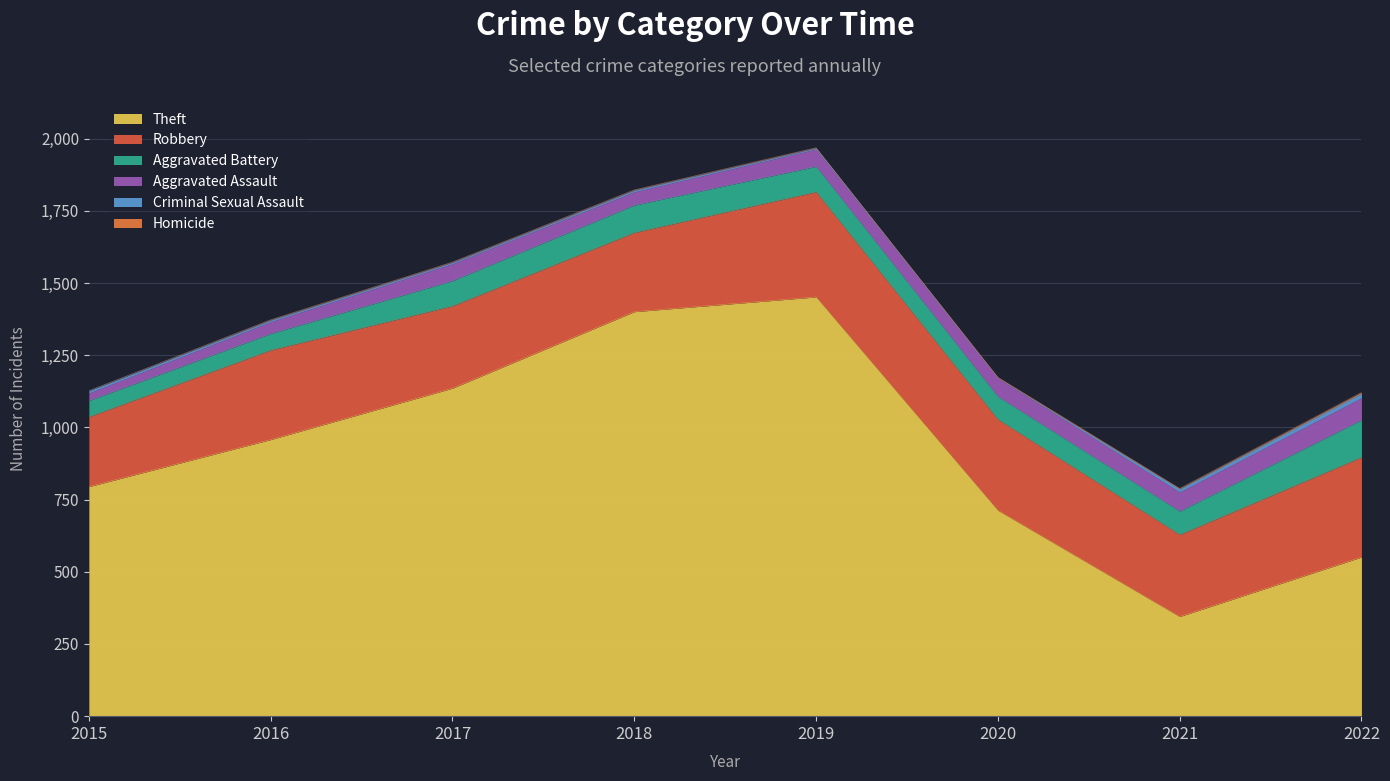

What is the sum of the Robbery values at 2015 and 2019?

606